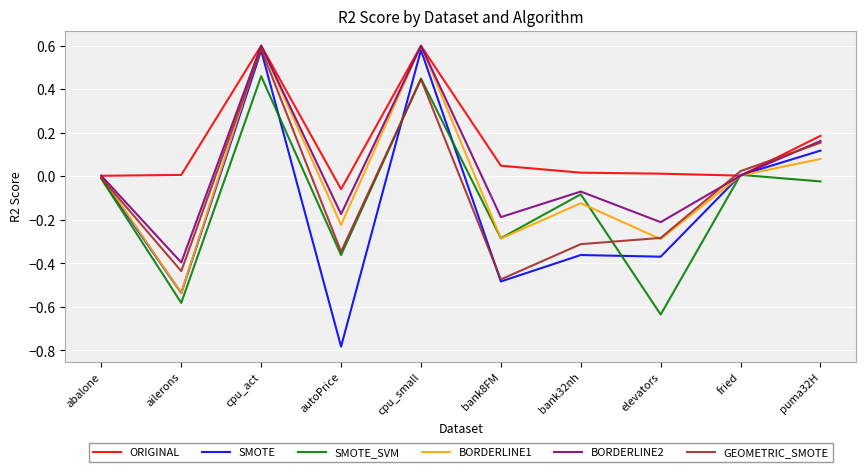

Which series ends up on top after the final intersection of GEOMETRIC_SMOTE and SMOTE_SVM?

GEOMETRIC_SMOTE